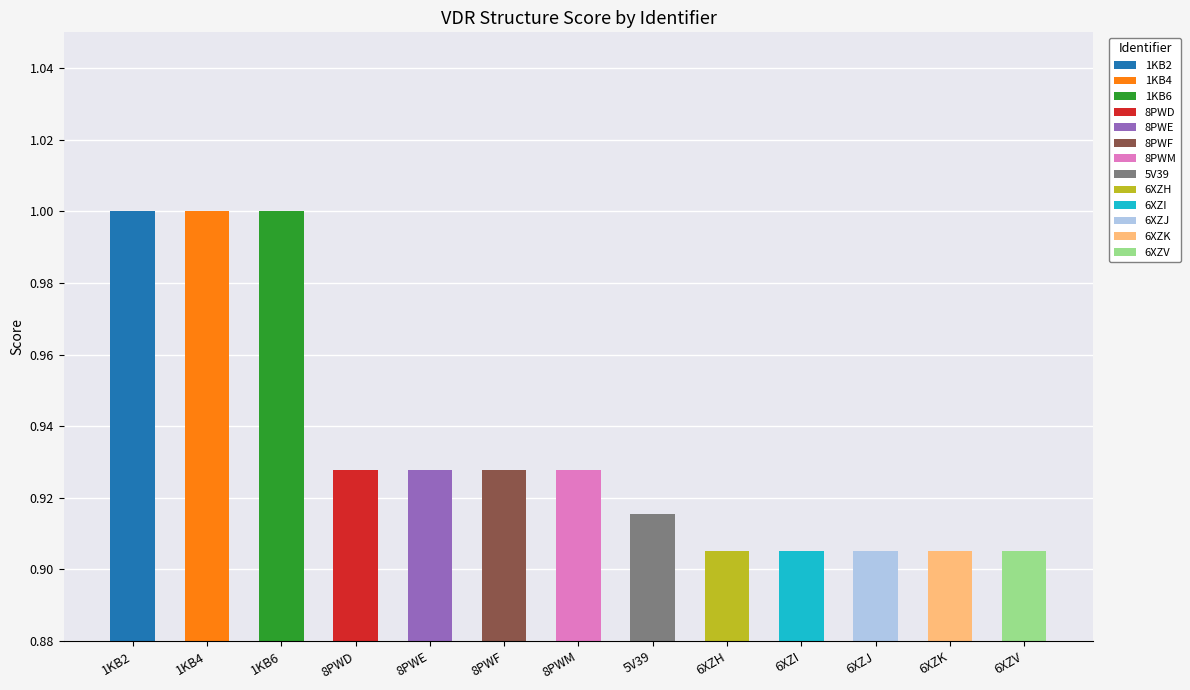

What is the label of the 9th bar from the left?

6XZH